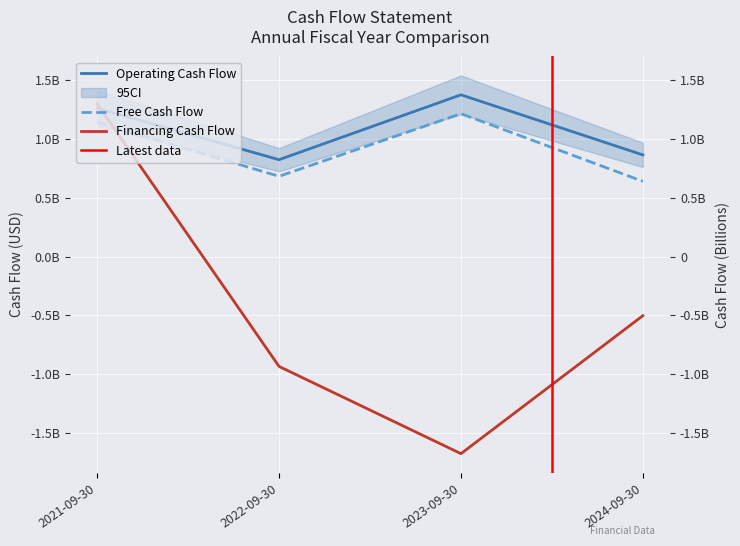

What is the maximum value for Operating Cash Flow?

1374600000